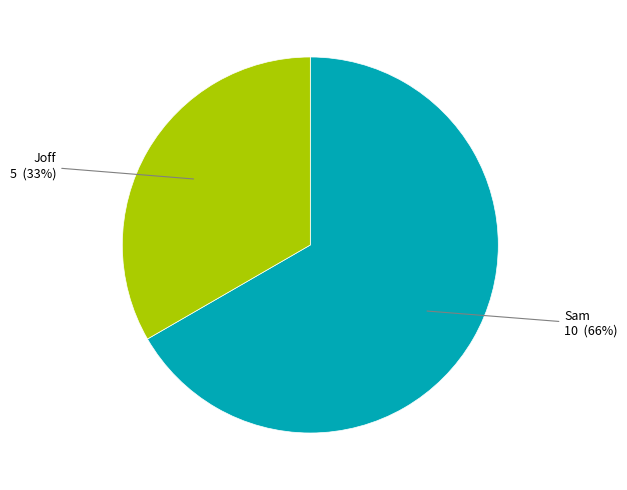

Which category has the smallest portion of the pie?

Joff